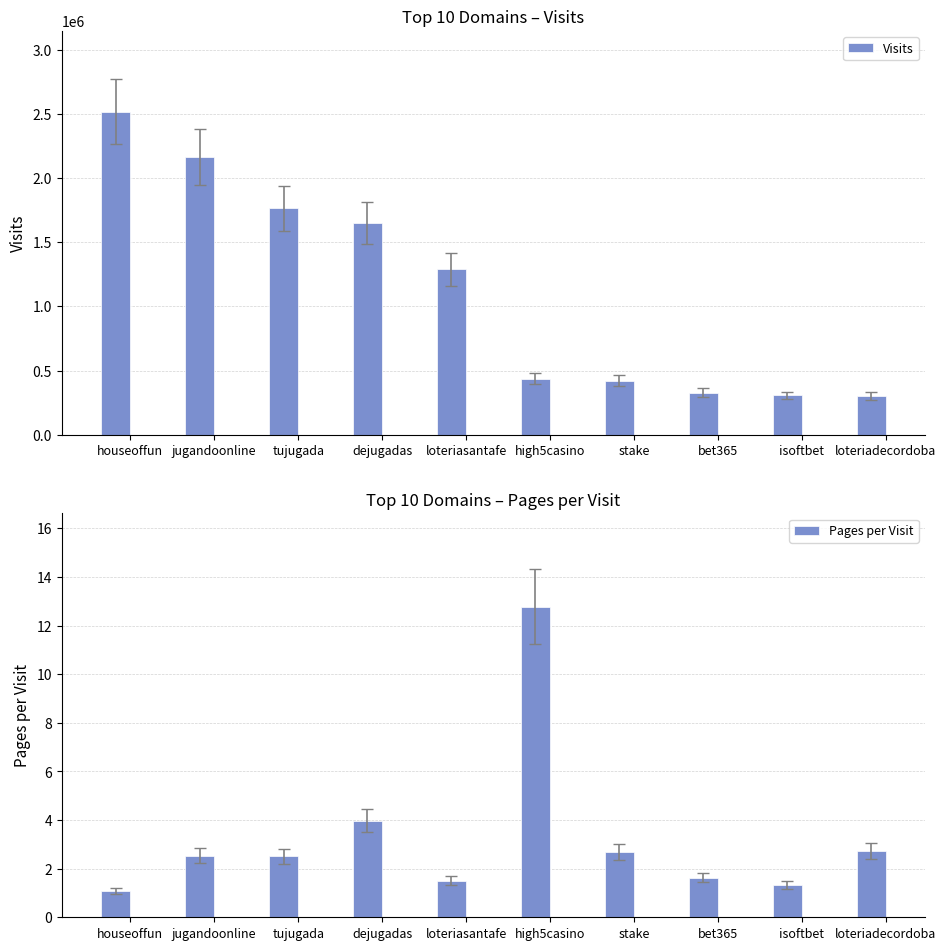

At which label does Pages per Visit first exceed 2?

jugandoonline